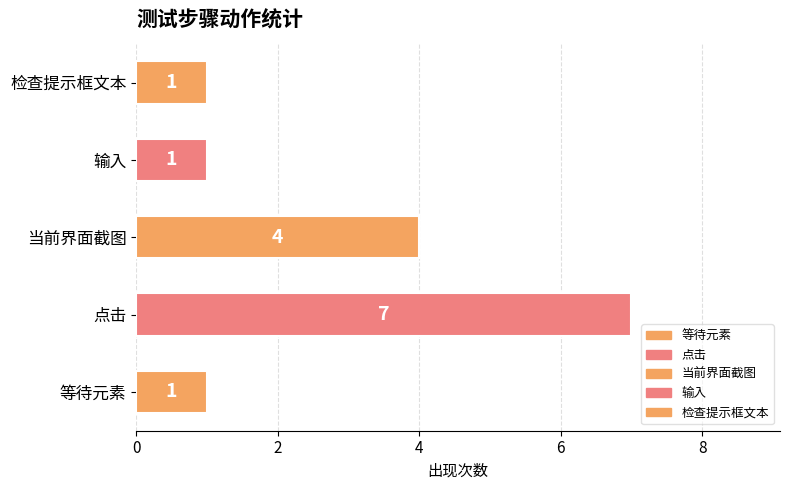

Where is the data nearest to the value 4?

当前界面截图